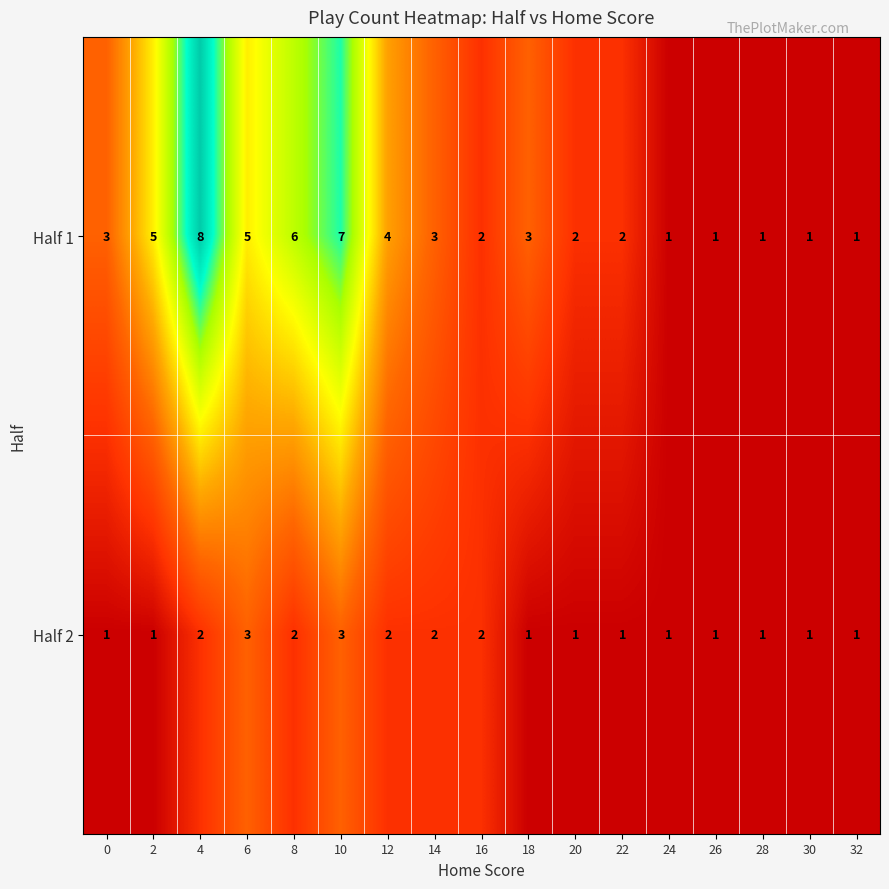

How many Half 1 values are between 1 and 5?

14